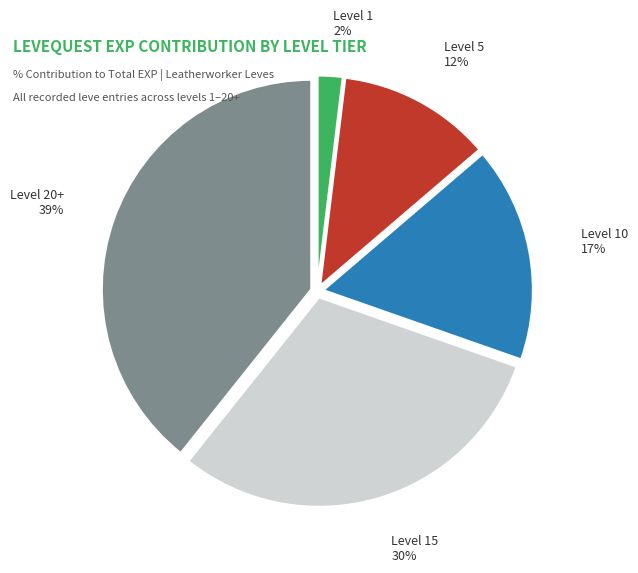

True or false: Level 20+ accounts for 52% of the total.

False